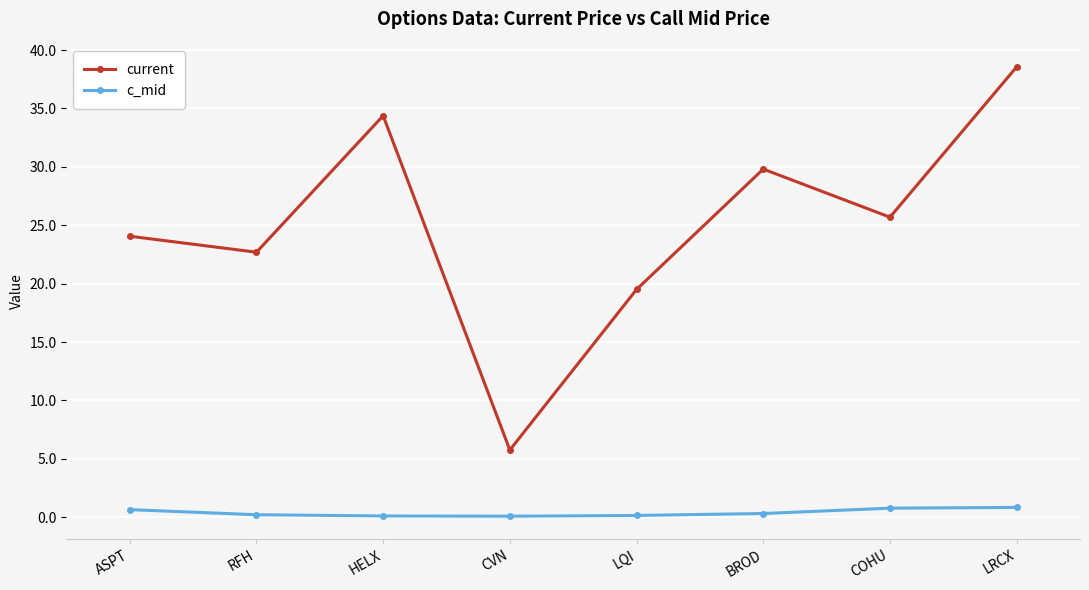

What is the label of the 3rd point from the left?

HELX